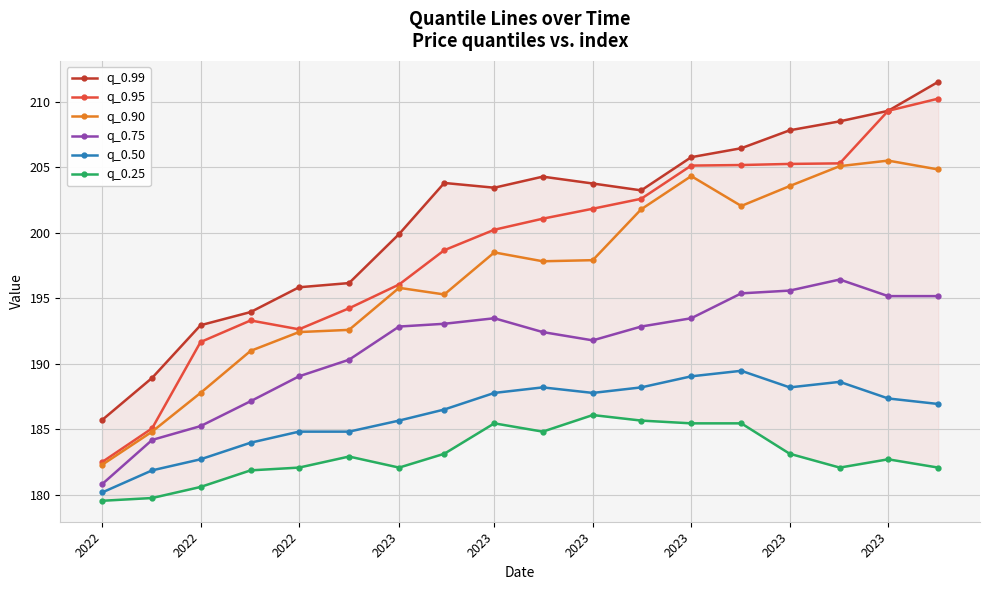

Does the chart display data point markers on the line(s)?

Yes